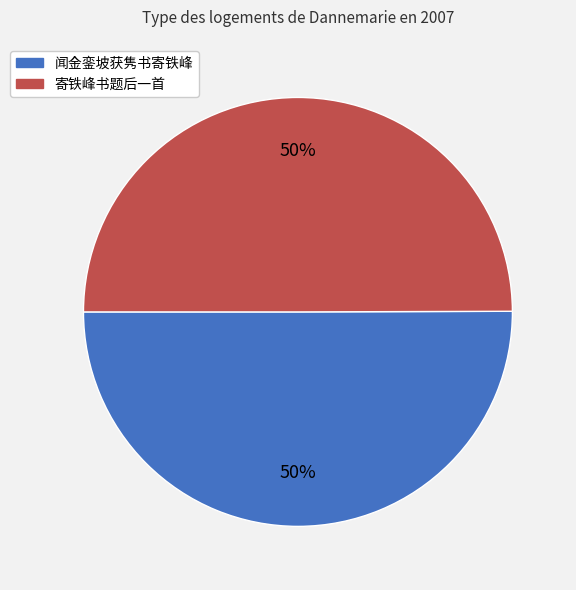

True or false: 寄铁峰书题后一首 accounts for 62% of the total.

False